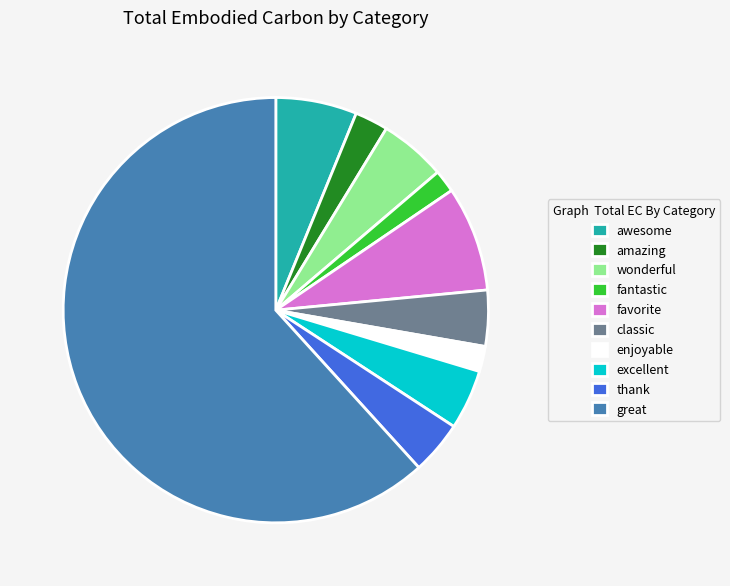

True or false: great accounts for 62% of the total.

True